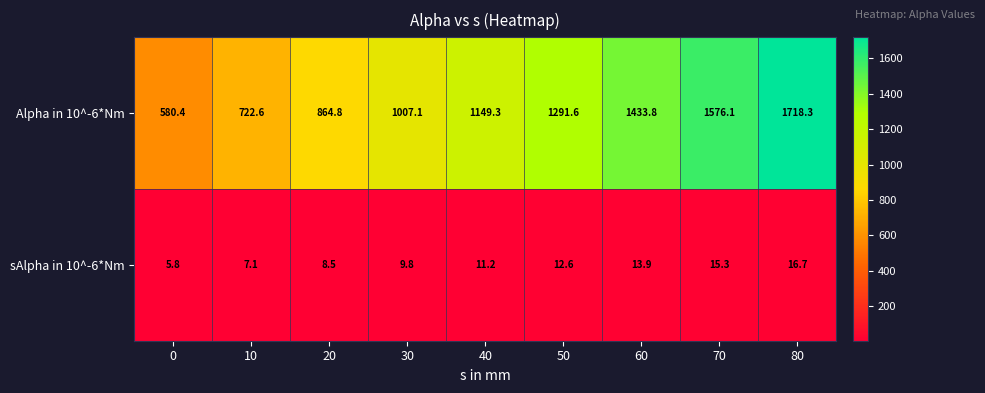

Reading left to right, transcribe all the data shown in this chart.

Alpha in 10^-6*Nm: 580.4	722.6	864.8	1007.1	1149.3	1291.6	1433.8	1576.1	1718.3
sAlpha in 10^-6*Nm: 5.8	7.1	8.5	9.8	11.2	12.6	13.9	15.3	16.7